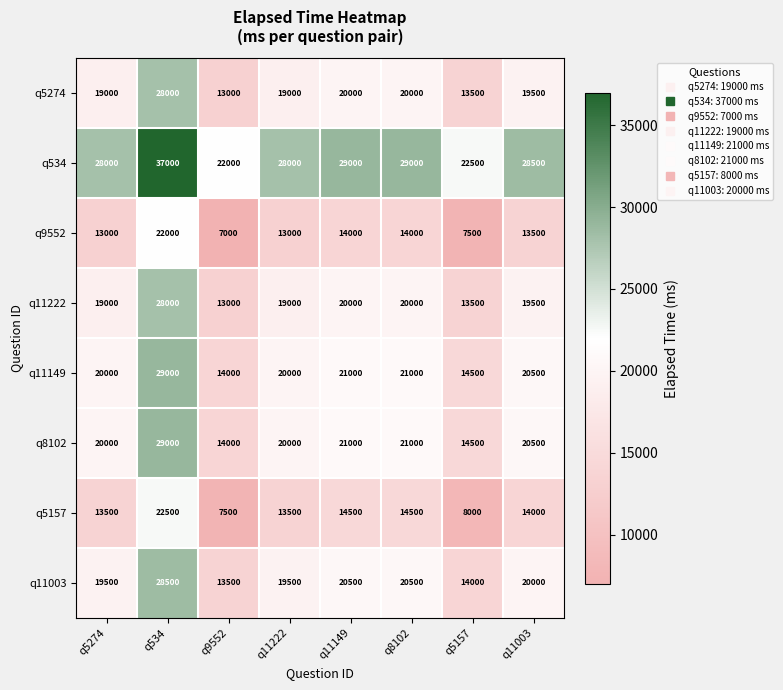

At which category is the sum across all series the highest?

q534